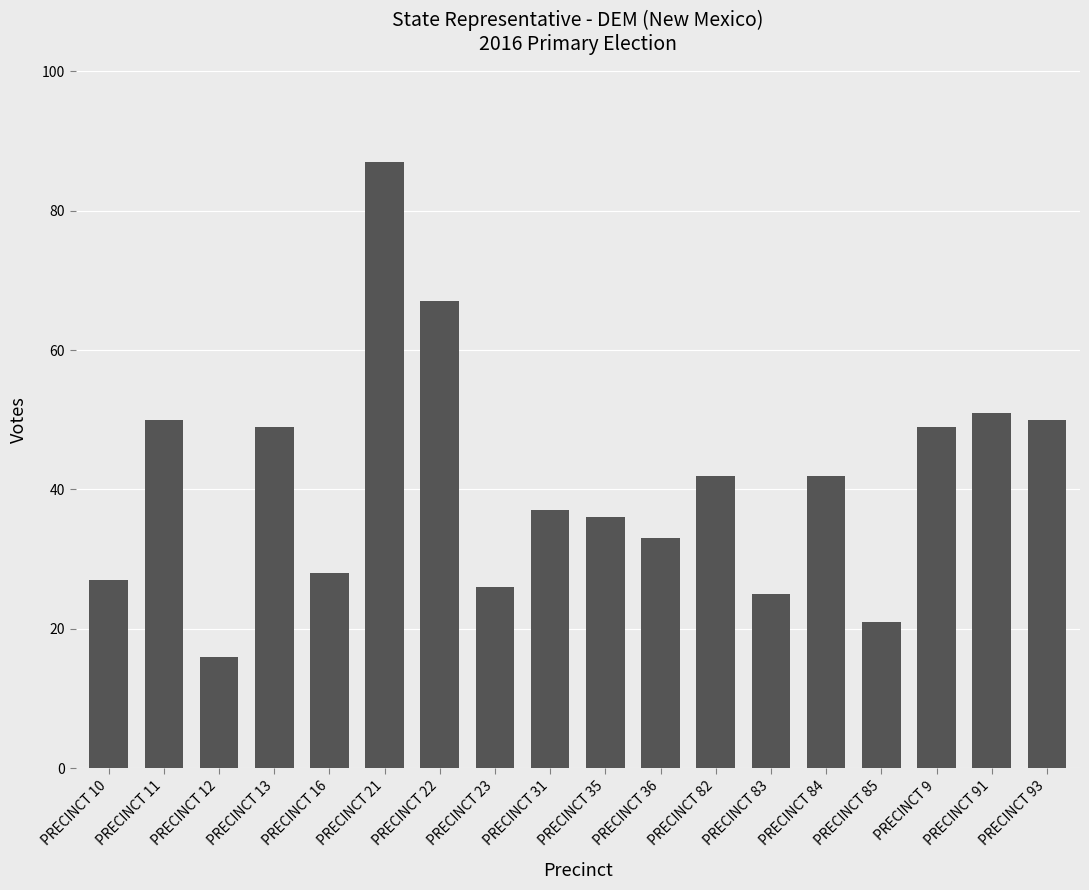

What value does the data have at PRECINCT 21?

87